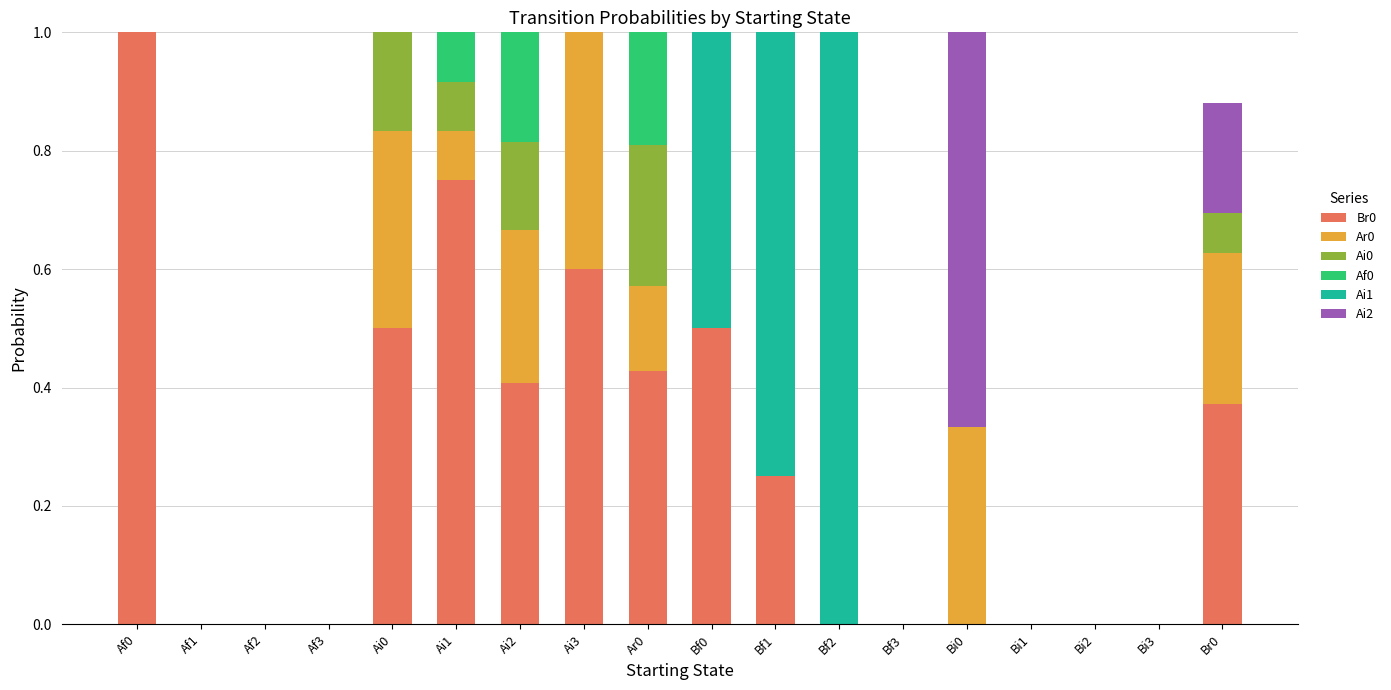

How many series are shown in this chart?

6